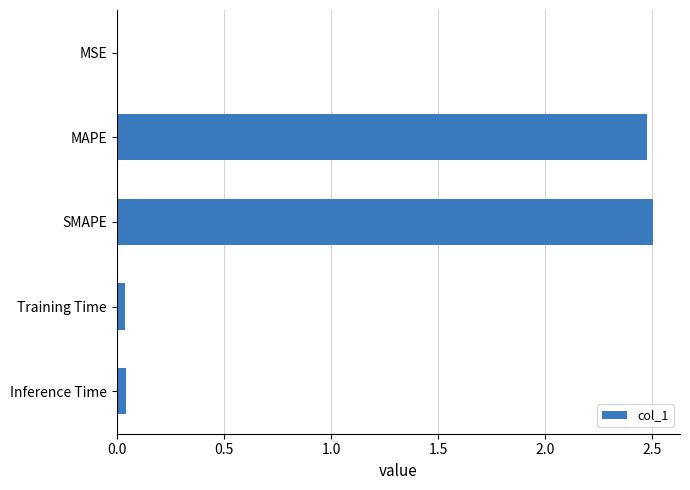

Is it true that the value at SMAPE is 3.8?

False